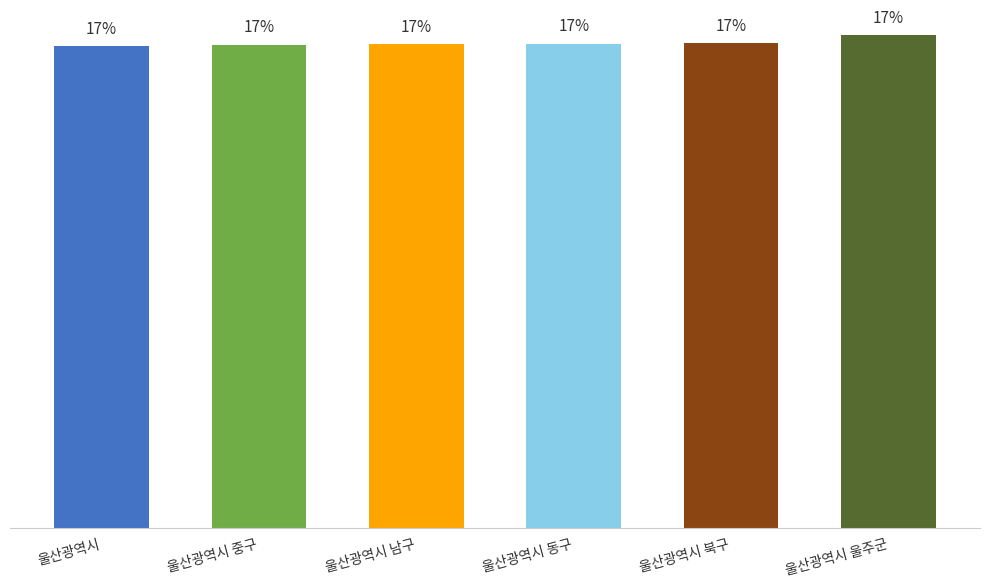

What is the label of the 5th bar from the left?

울산광역시 북구